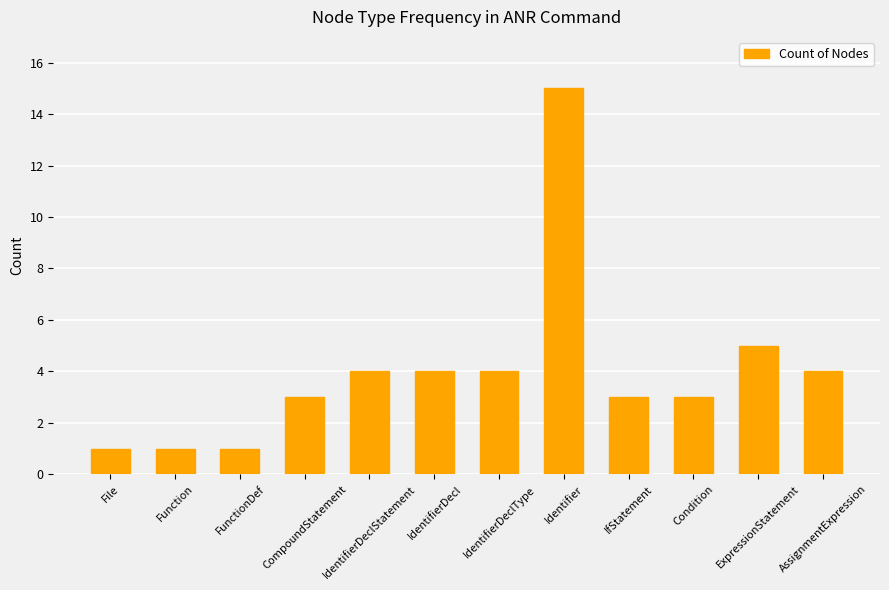

What is the greatest value displayed?

15